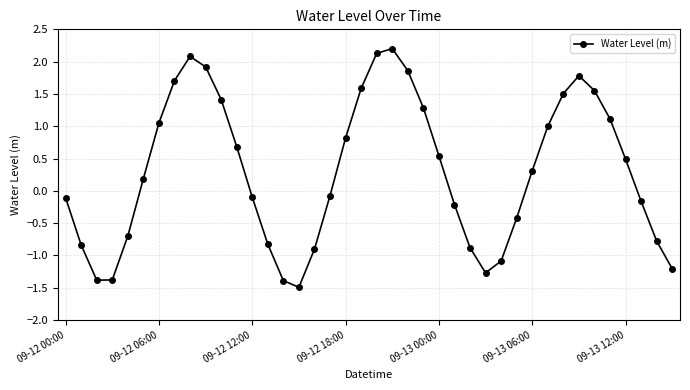

What is the minimum value shown in the chart?

-1.5